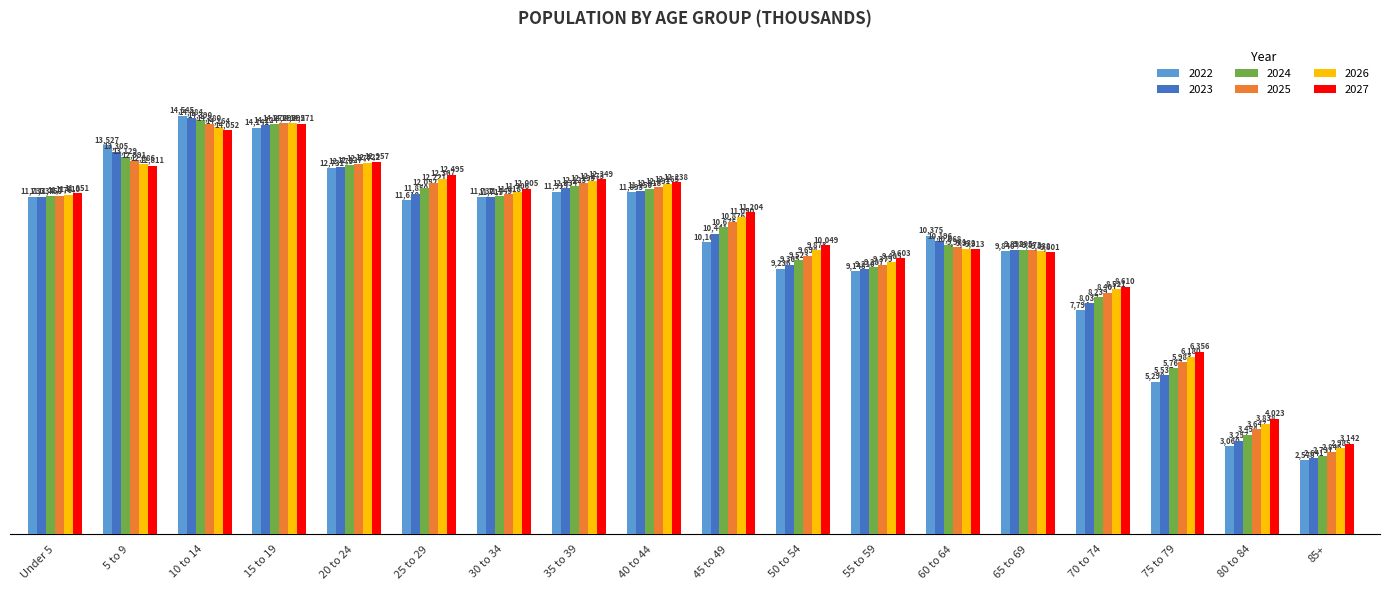

The 2024 series shows 9287 at 55 to 59. True or false?

True